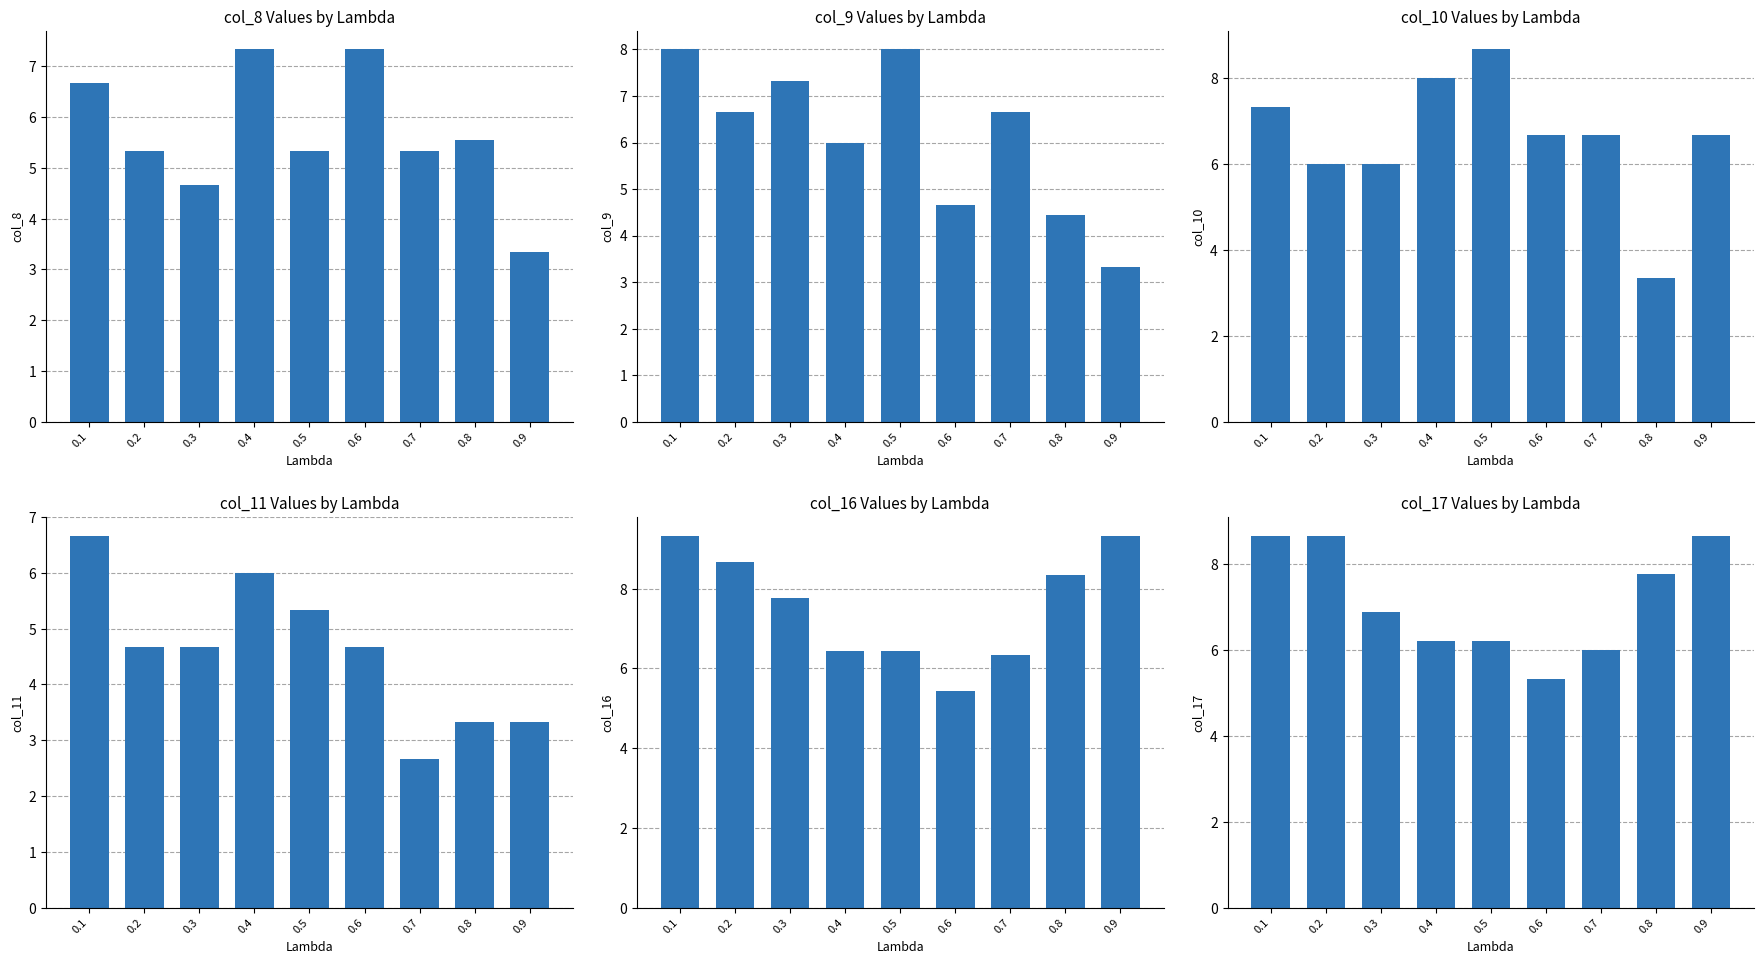

Where is col_10 nearest to the value 6?

0.2